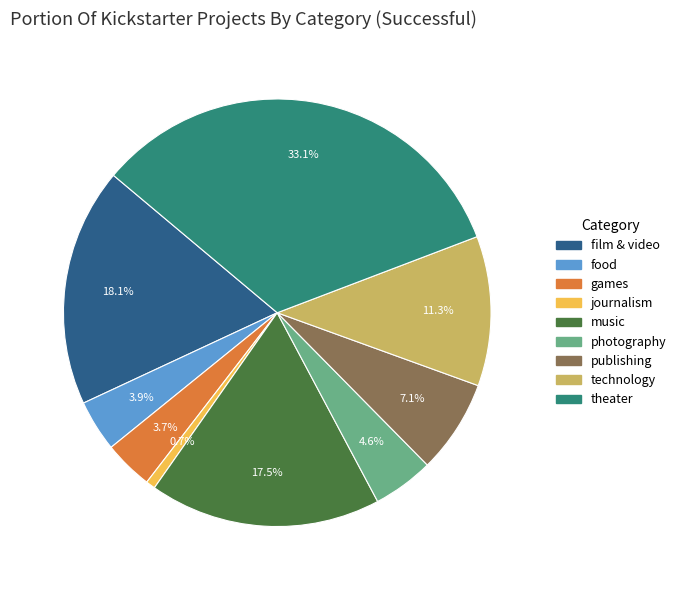

What percentage is NOT represented by food?

96.1%